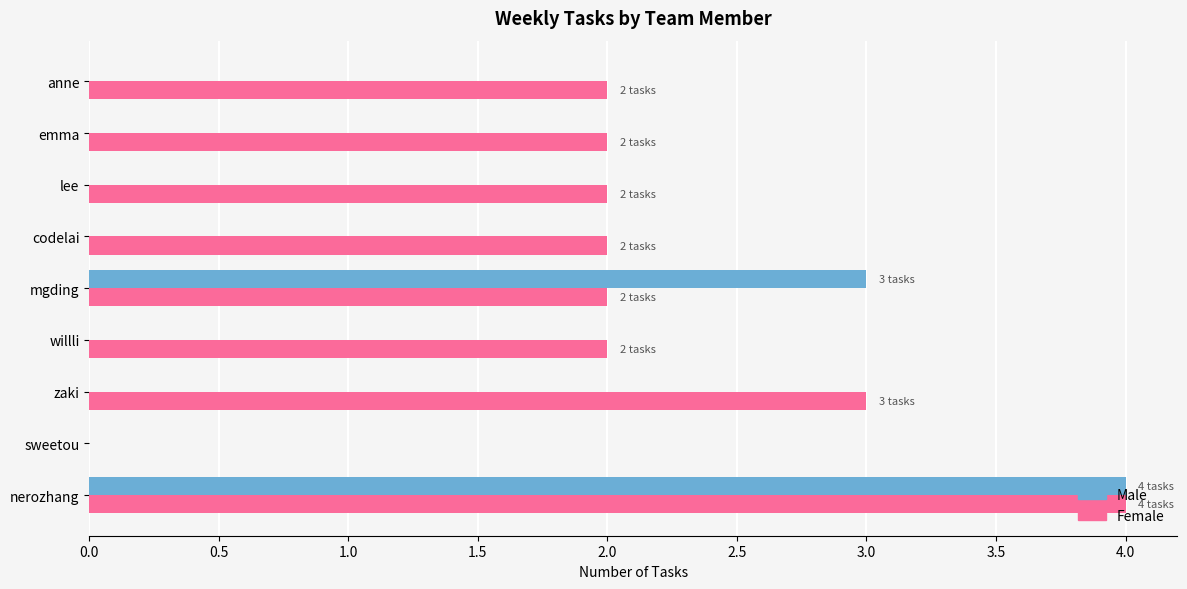

Which category has the highest value in the Male series?

nerozhang